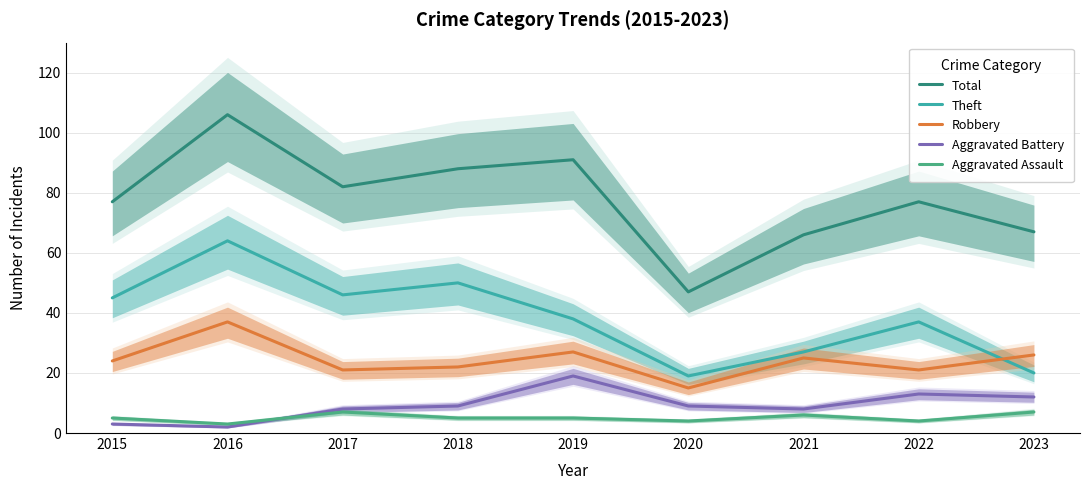

Count the number of data series in this chart.

5